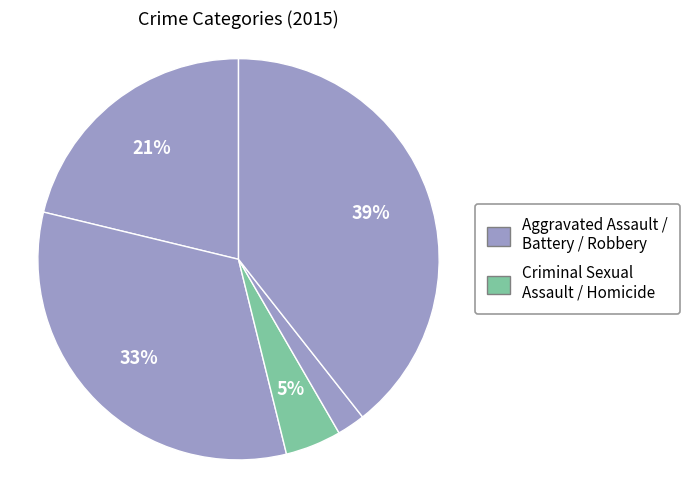

How many slices are in this pie chart?

5